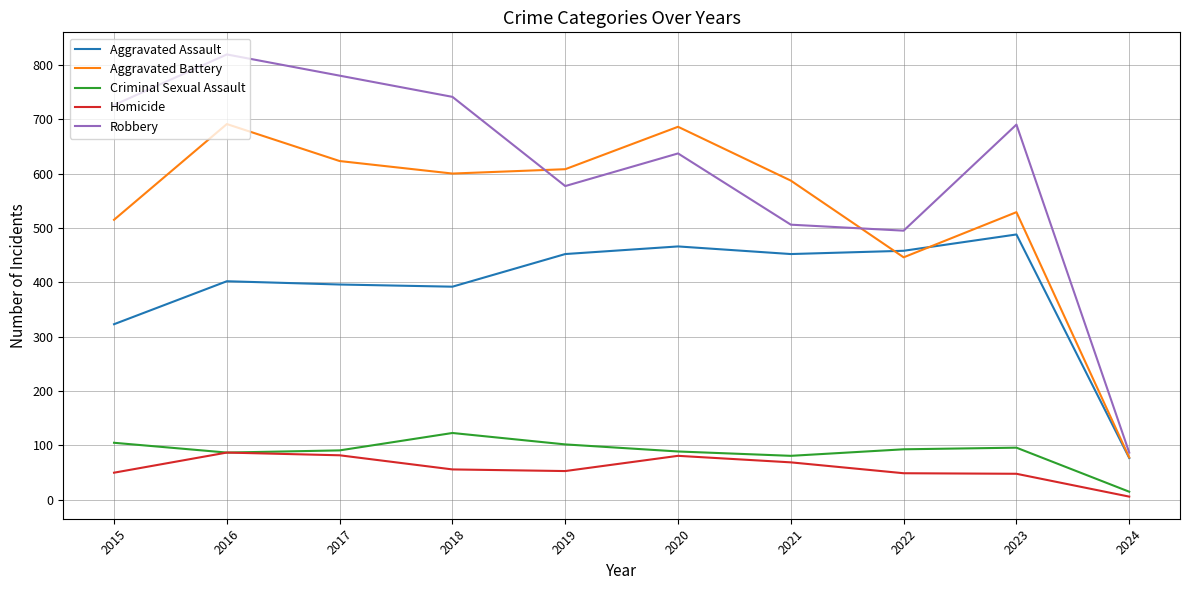

How many interior local valleys does the Criminal Sexual Assault series have?

2